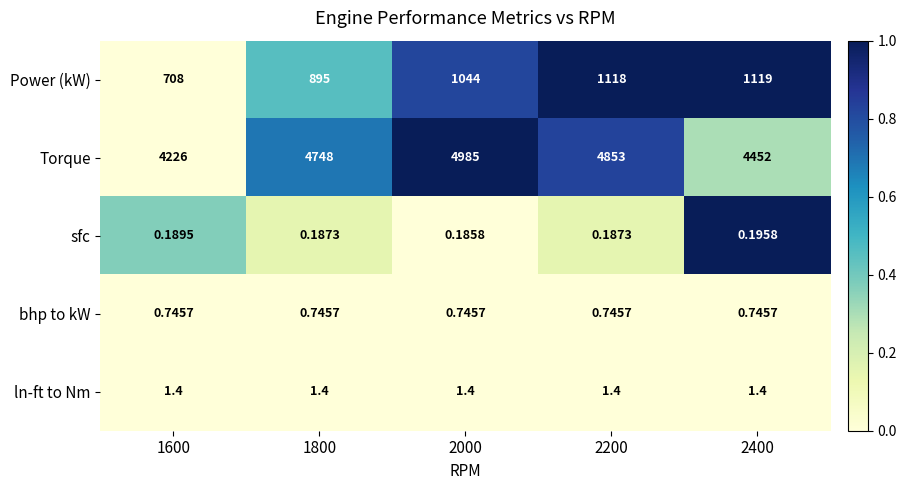

Rank the series by their maximum value, from highest to lowest.

Torque, Power (kW), ln-ft to Nm, bhp to kW, sfc